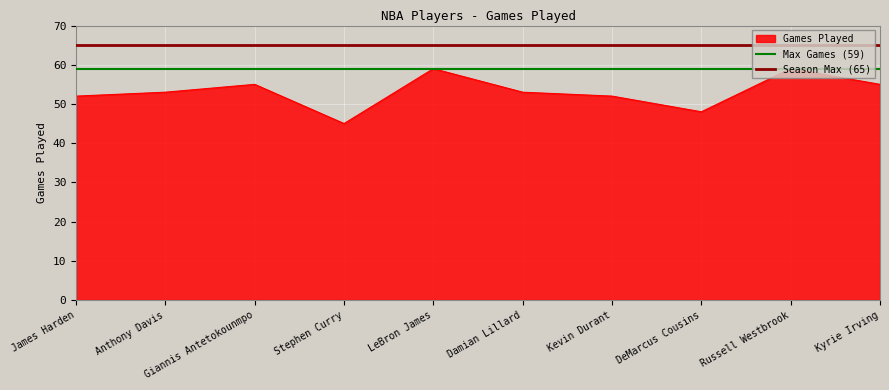

What is the sum of the Max Games (59) values at Anthony Davis and James Harden?

118